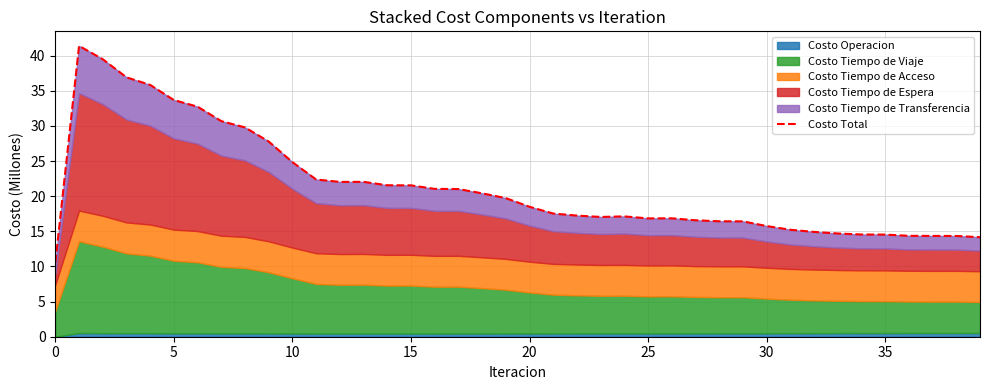

The chart shows a value of 21.0 at 5. True or false?

False